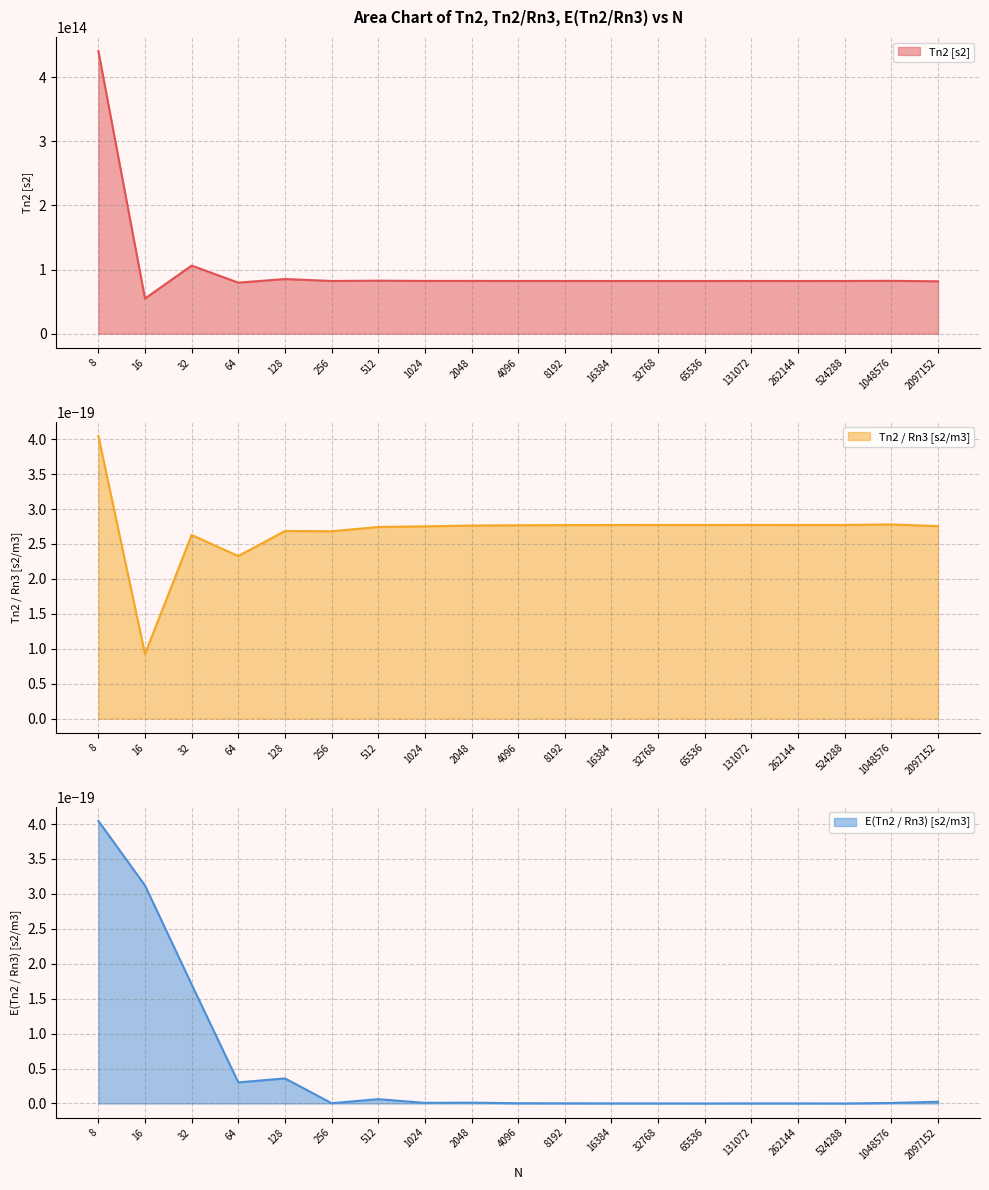

The value of Tn2 [s2] at 128 is 19137739738554. True or false?

False